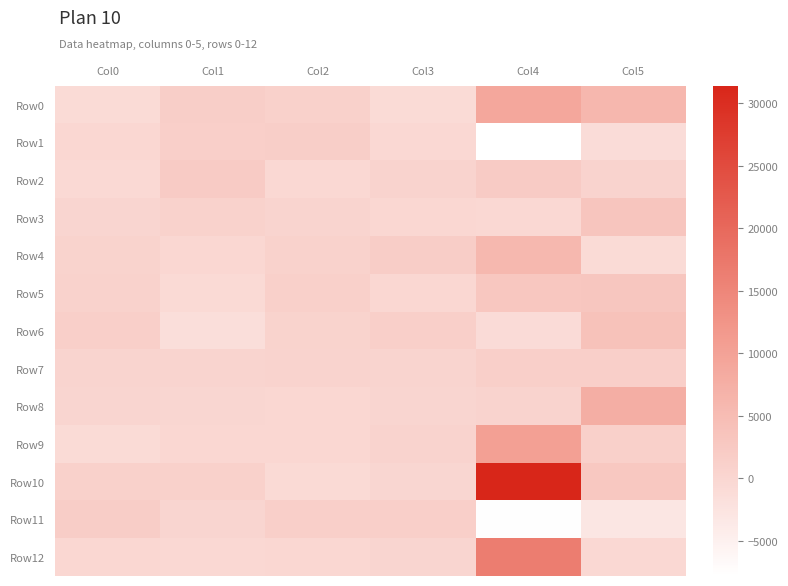

What is the minimum value shown in the chart?

-7805.0